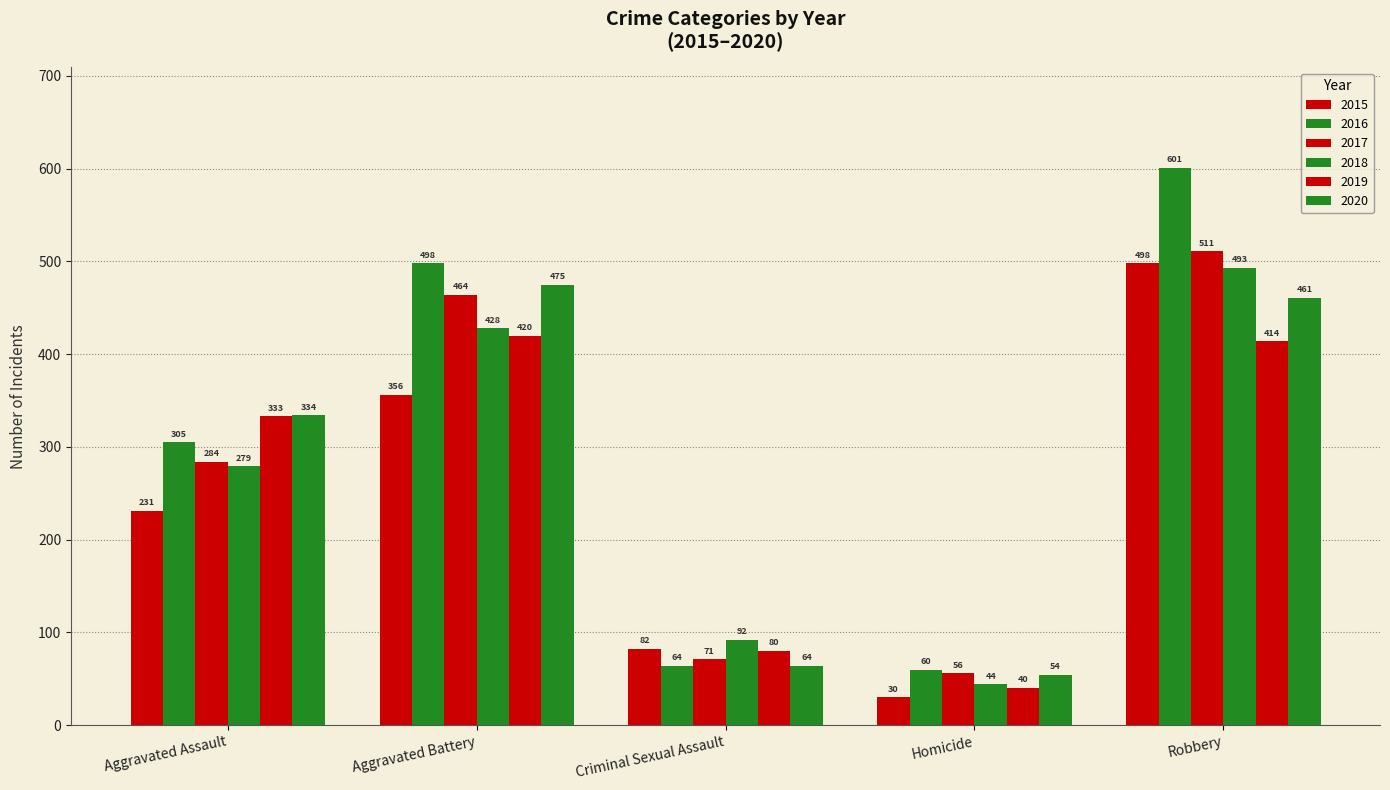

How many values in the 2018 series are below 279?

2